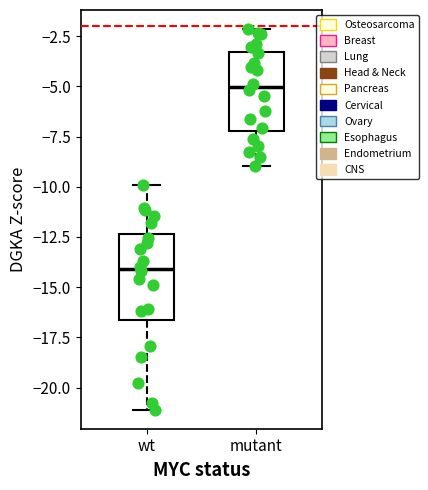

Reading left to right, transcribe this box plot: for each box, give where its median line is, the range the box spans, and where its two whiskers end, as read against the y-axis. The values are not printed on the chart, so give them approximately, as read against the axis.

wt: median -14.0, box -16.5 to -12.5, whiskers -21.0 to -10.0
mutant: median -5.0, box -7.0 to -3.5, whiskers -9.0 to -2.0